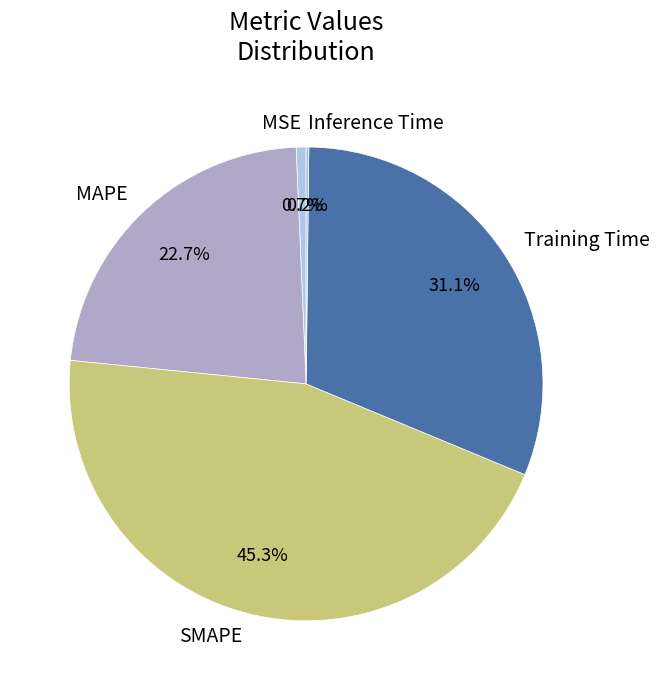

Is SMAPE the majority of the pie?

No